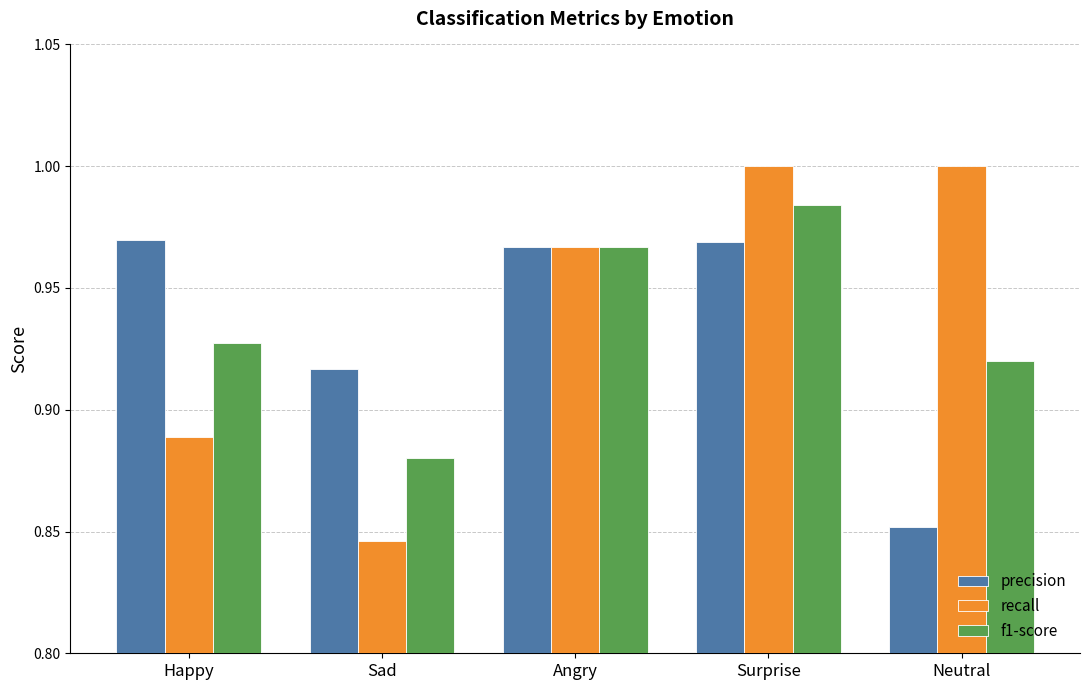

At which category is the sum across all series the highest?

Surprise